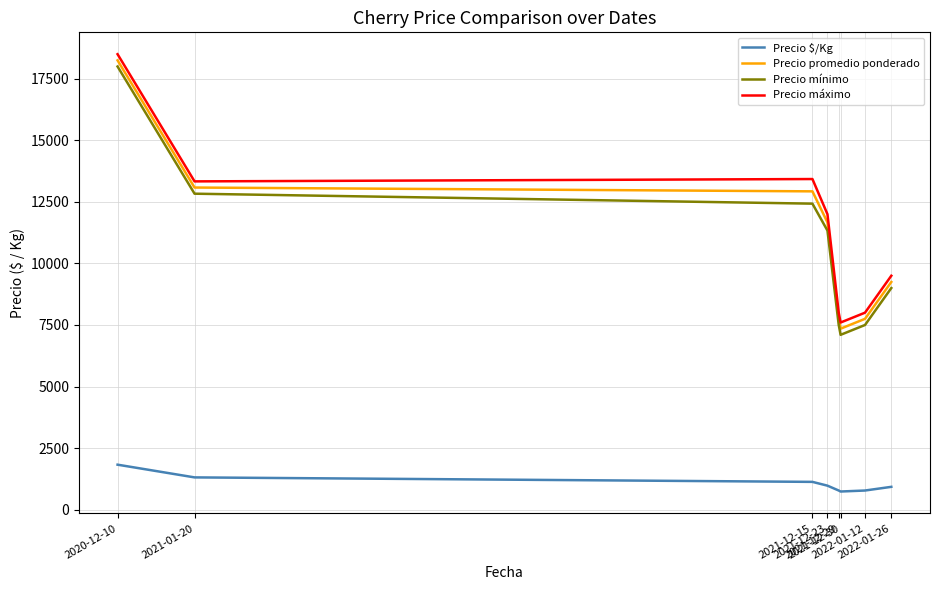

What position from the right is 2021-12-30?

3